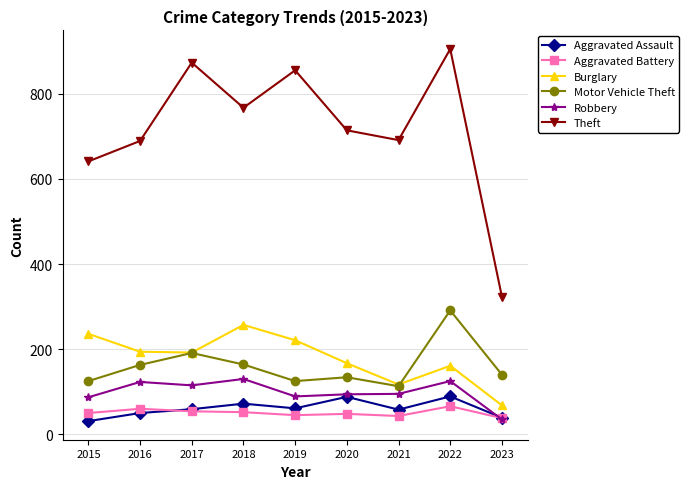

Where is the first local maximum for Aggravated Assault?

2018